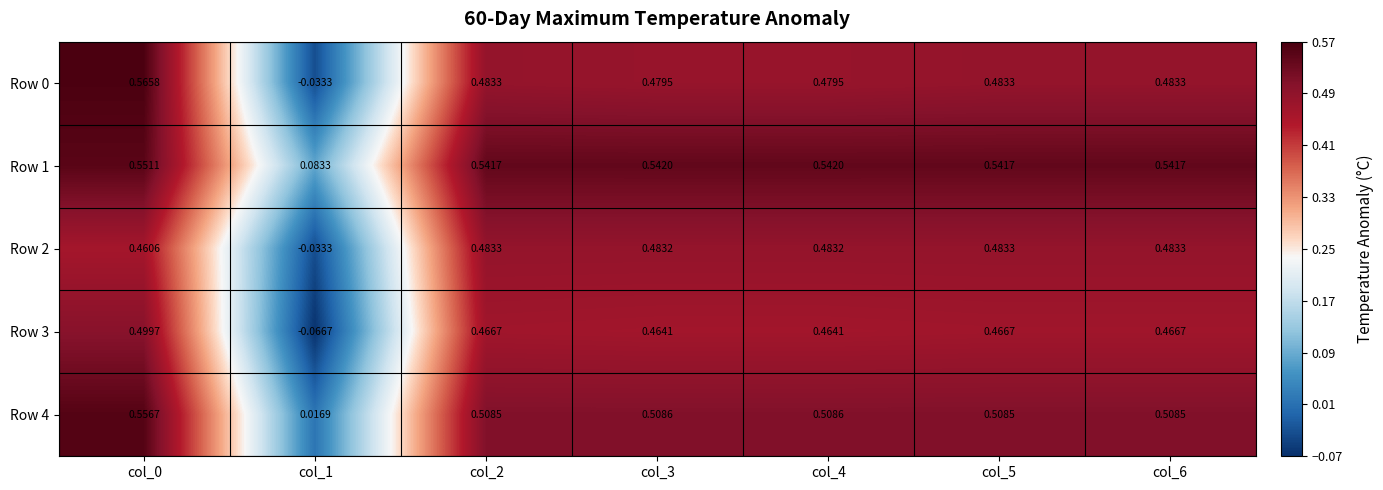

Reading left to right, list all the values displayed in this chart.

Row 0: col_0=0.6	col_1=-0.0	col_2=0.5	col_3=0.5	col_4=0.5	col_5=0.5	col_6=0.5
Row 1: col_0=0.6	col_1=0.1	col_2=0.5	col_3=0.5	col_4=0.5	col_5=0.5	col_6=0.5
Row 2: col_0=0.5	col_1=-0.0	col_2=0.5	col_3=0.5	col_4=0.5	col_5=0.5	col_6=0.5
Row 3: col_0=0.5	col_1=-0.1	col_2=0.5	col_3=0.5	col_4=0.5	col_5=0.5	col_6=0.5
Row 4: col_0=0.6	col_1=0.0	col_2=0.5	col_3=0.5	col_4=0.5	col_5=0.5	col_6=0.5